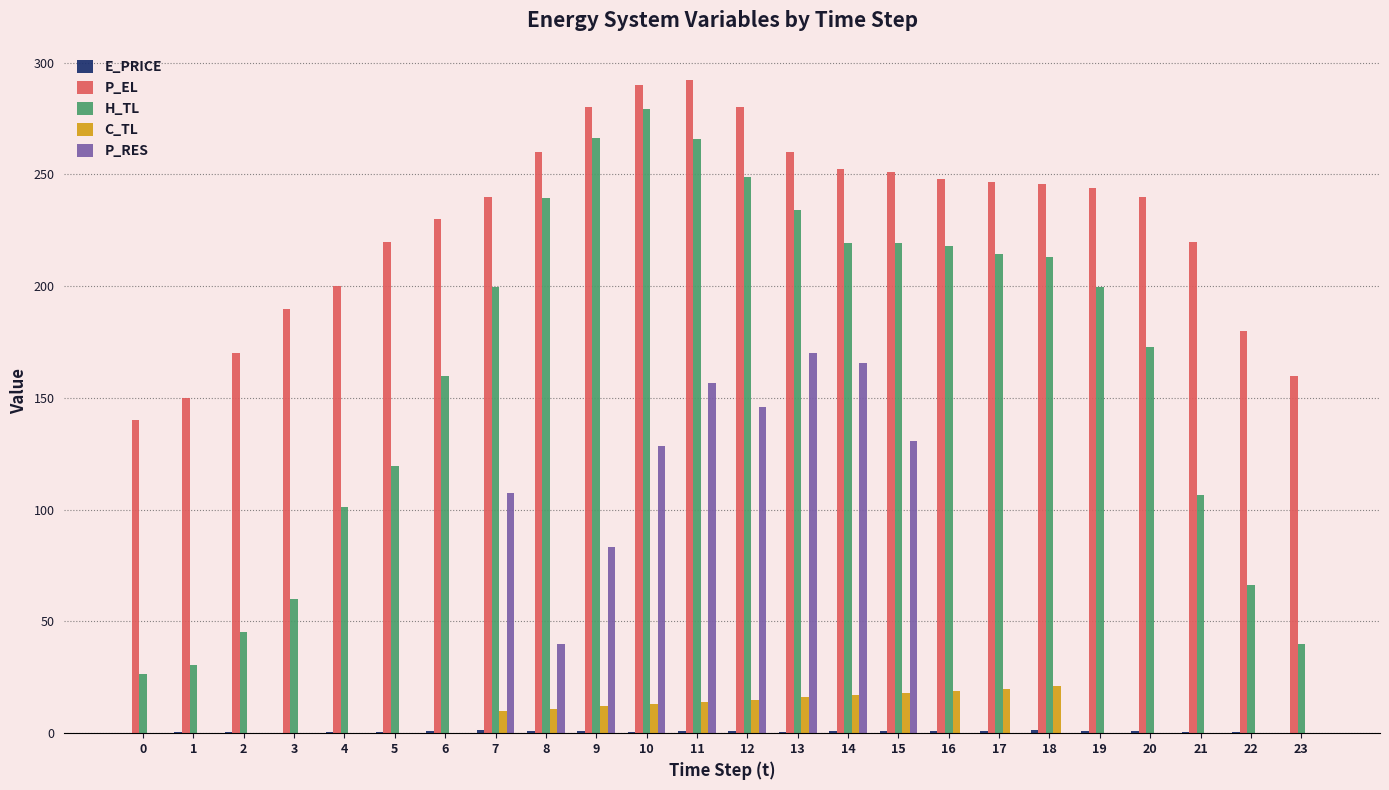

Is the value of P_RES at 13 greater than the value of H_TL at 12?

No